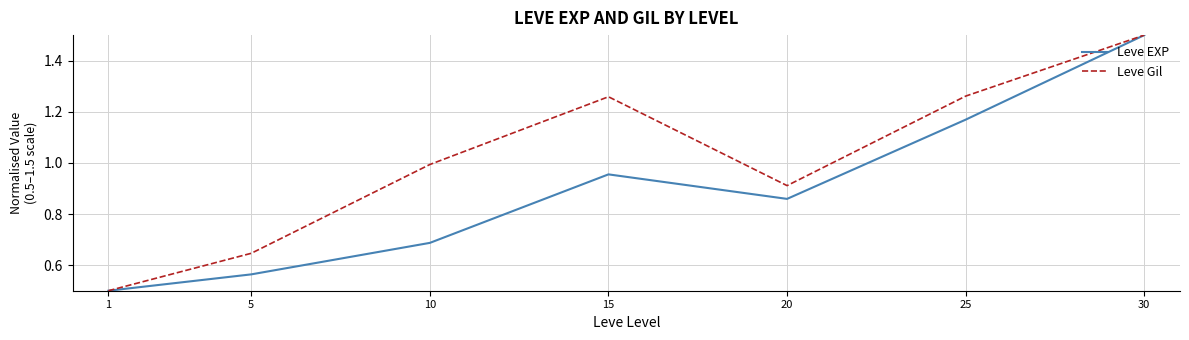

Rank the series by their average value, from highest to lowest.

Leve Gil, Leve EXP